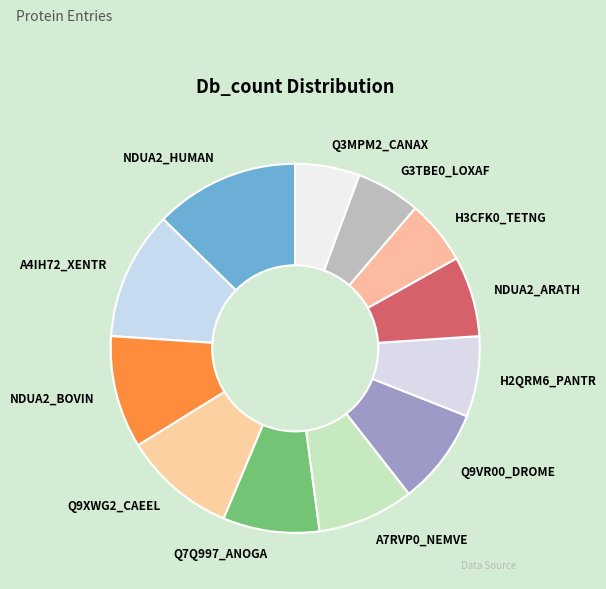

True or false: A4IH72_XENTR accounts for 11% of the total.

True